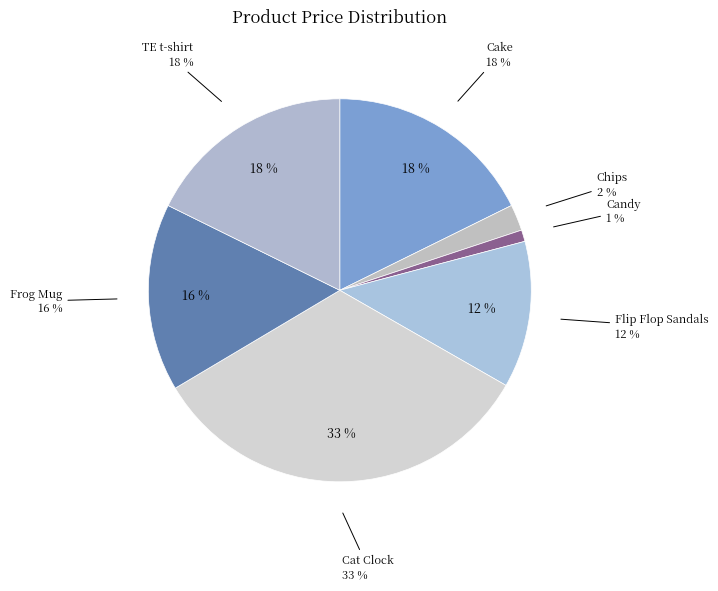

How many segments does this pie chart have?

7